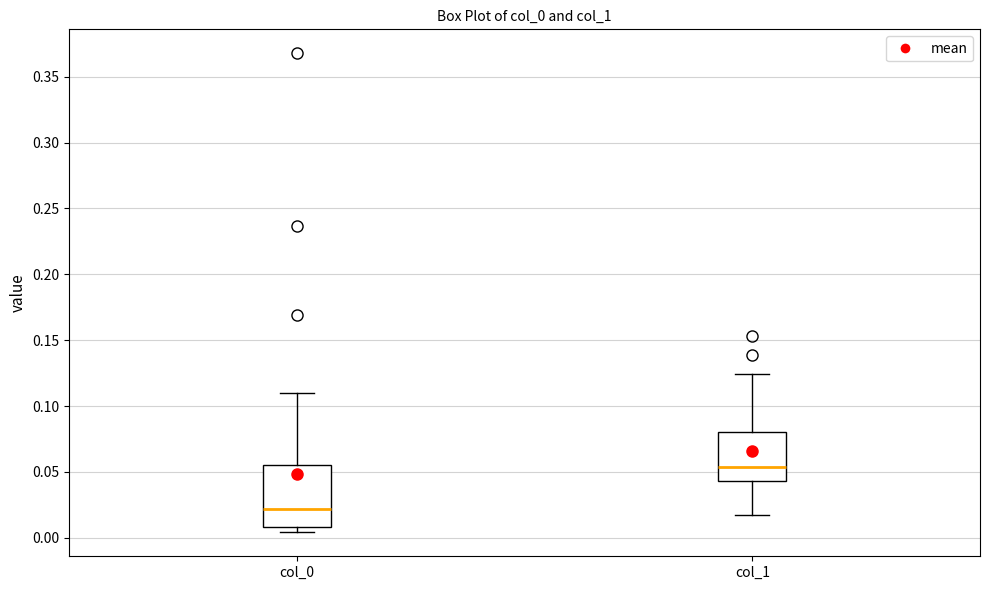

Which box has the lowest median line?

col_0